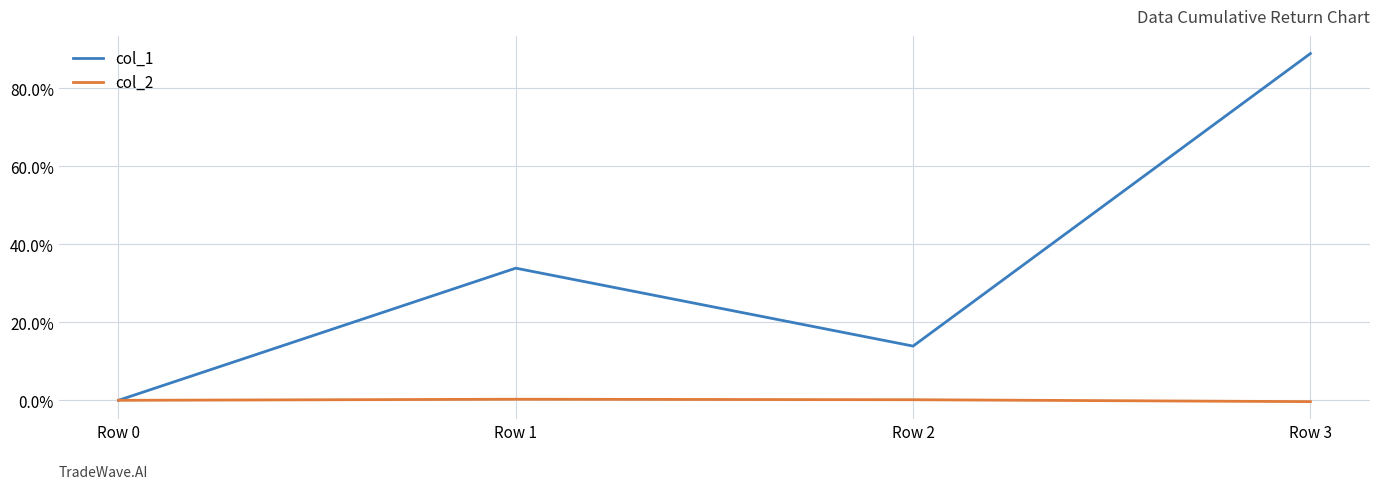

What is the maximum value shown in the chart?

89.0